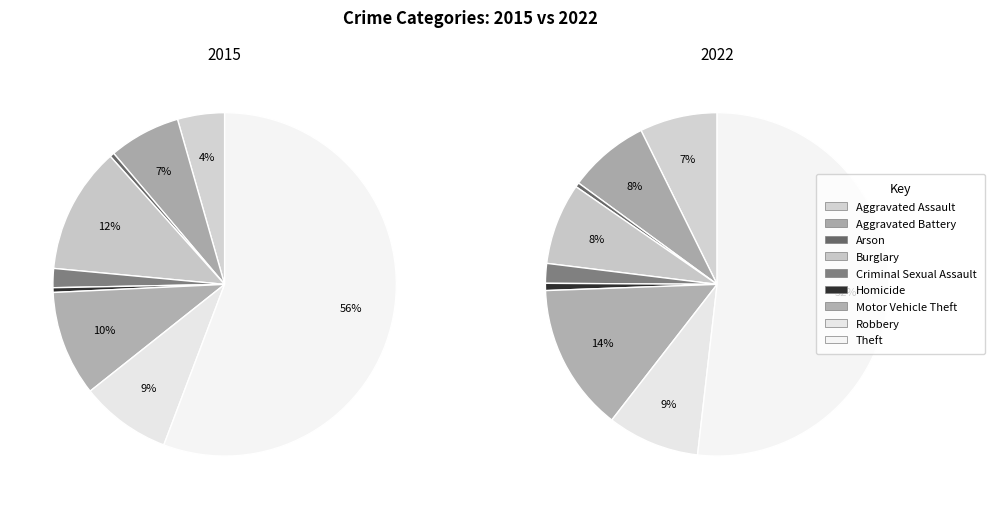

How many segments does this pie chart have?

9